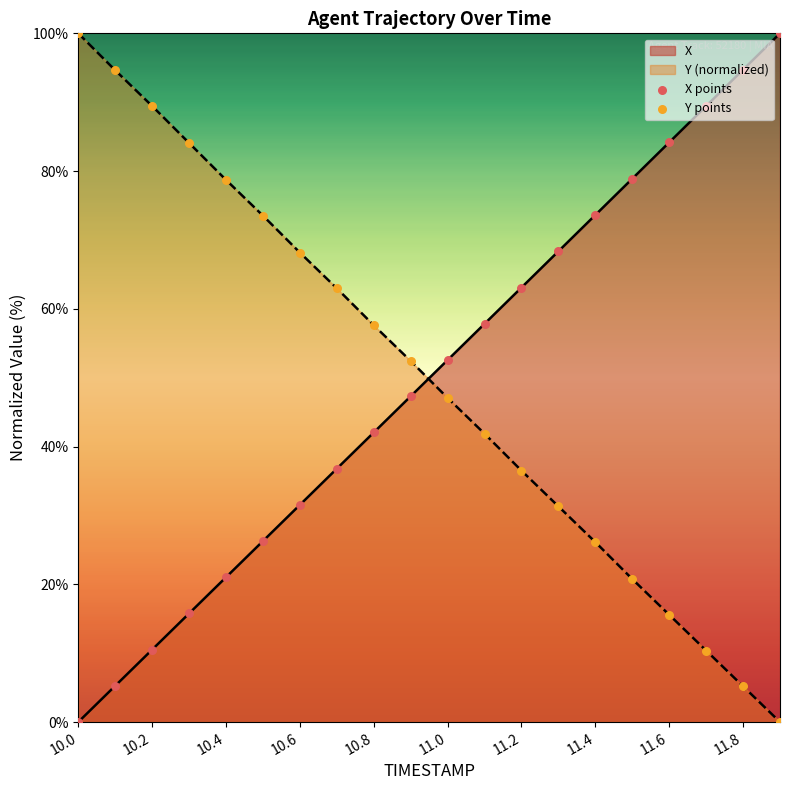

At which category is the sum across all series the highest?

10.0